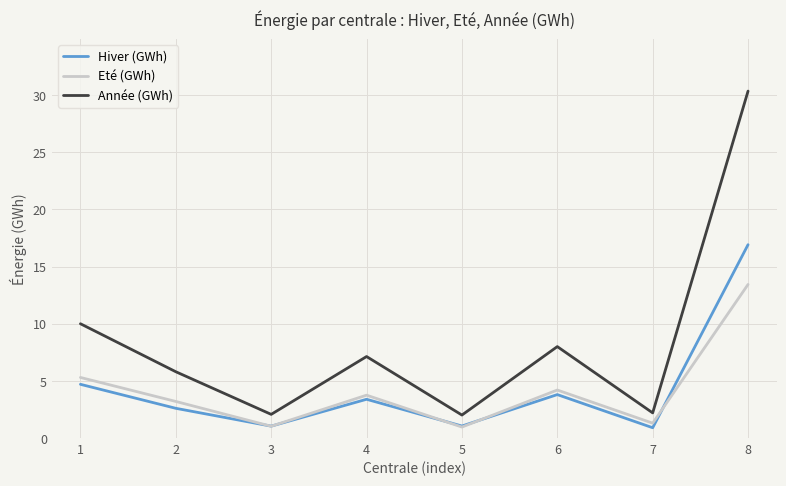

True or false: Eté (GWh) and Année (GWh) cross at least once.

False